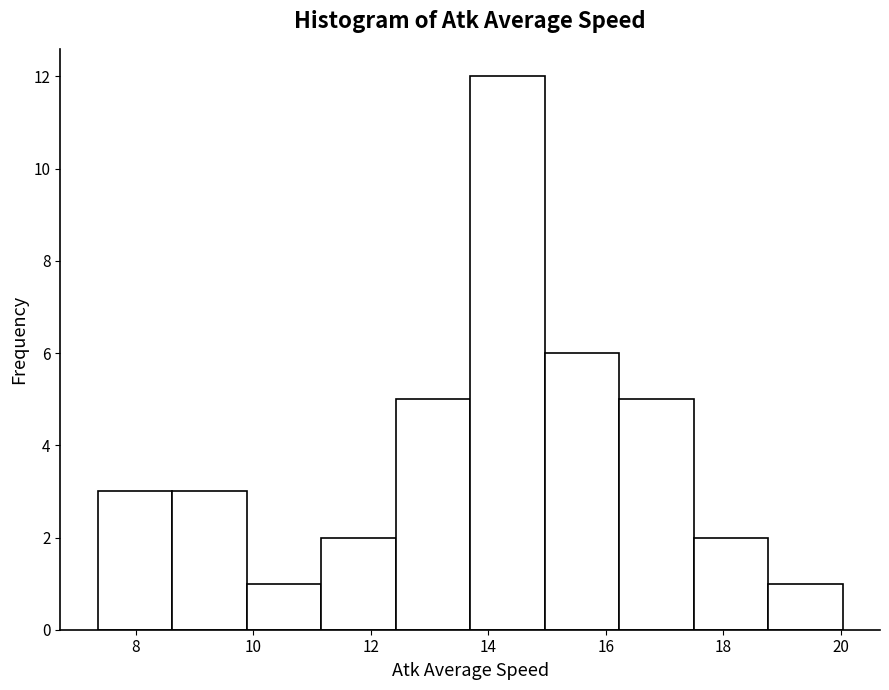

Reading left to right, transcribe this chart: for each bar, give the range it covers on the x-axis and its height. Neither the bar edges nor the heights are printed on the chart, so give them approximately, as read against the axes.

7.4 to 8.6: 3
8.6 to 9.8: 3
9.8 to 11.2: 1
11.2 to 12.4: 2
12.4 to 13.6: 5
13.6 to 15.0: 12
15.0 to 16.2: 6
16.2 to 17.4: 5
17.4 to 18.8: 2
18.8 to 20.0: 1